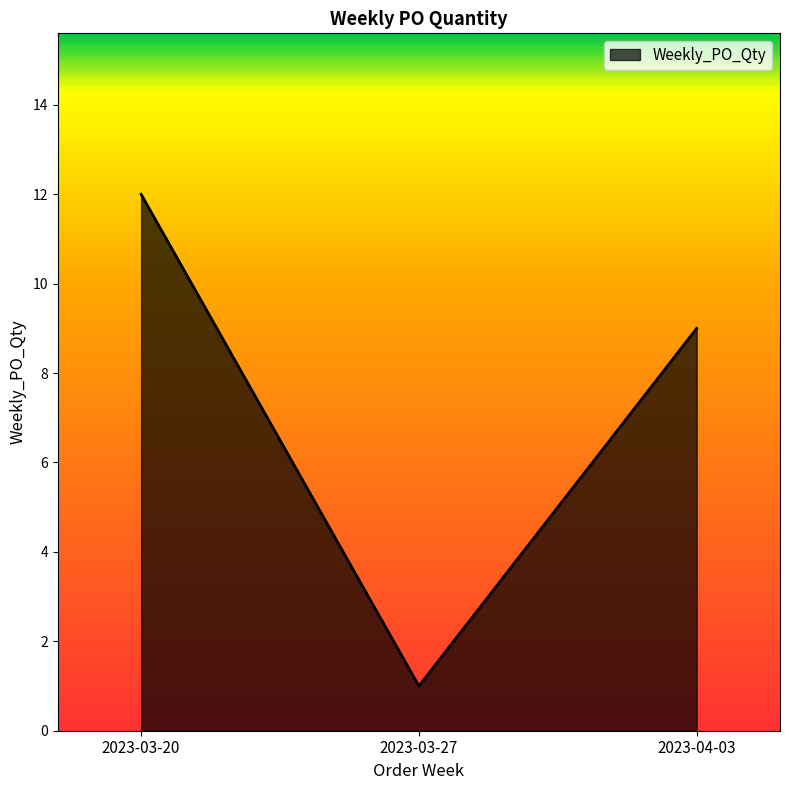

What position from the left is 2023-03-20?

1